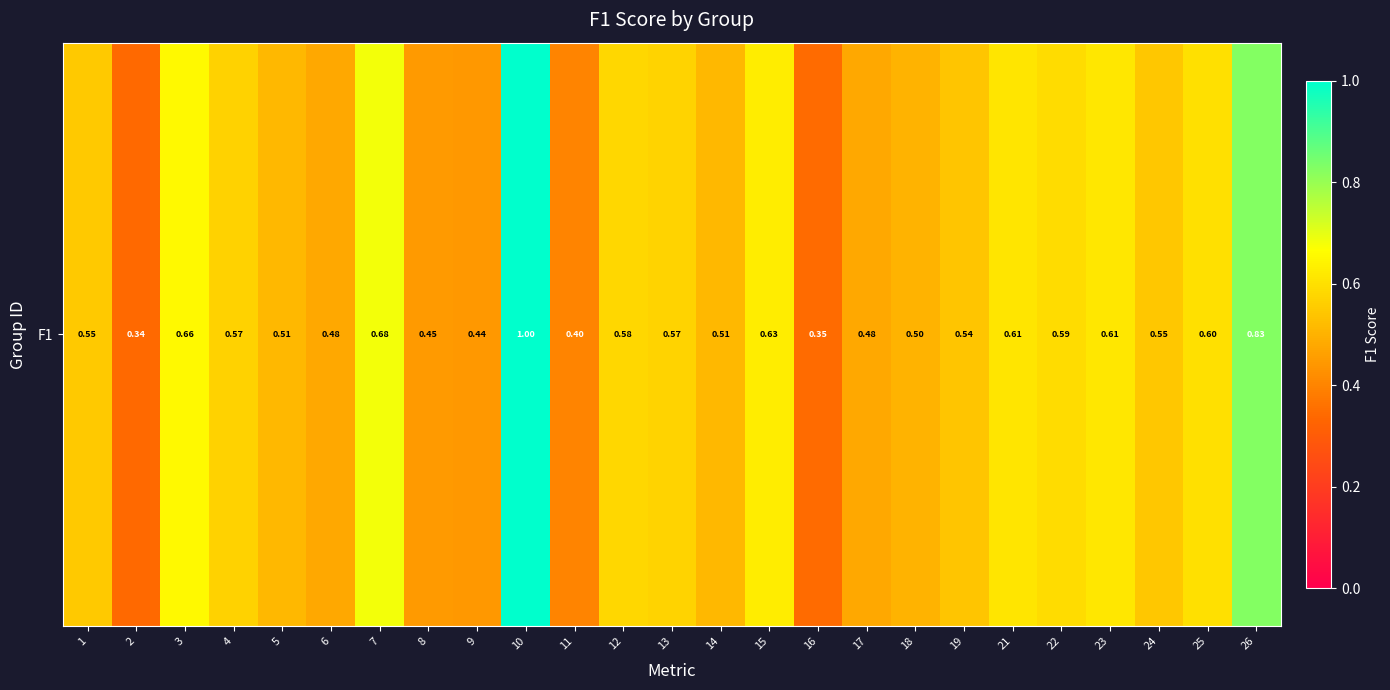

Rank the categories by value from highest to lowest.

10, 26, 7, 3, 15, 23, 21, 25, 22, 12, 13, 4, 1, 24, 19, 5, 14, 18, 6, 17, 8, 9, 11, 16, 2